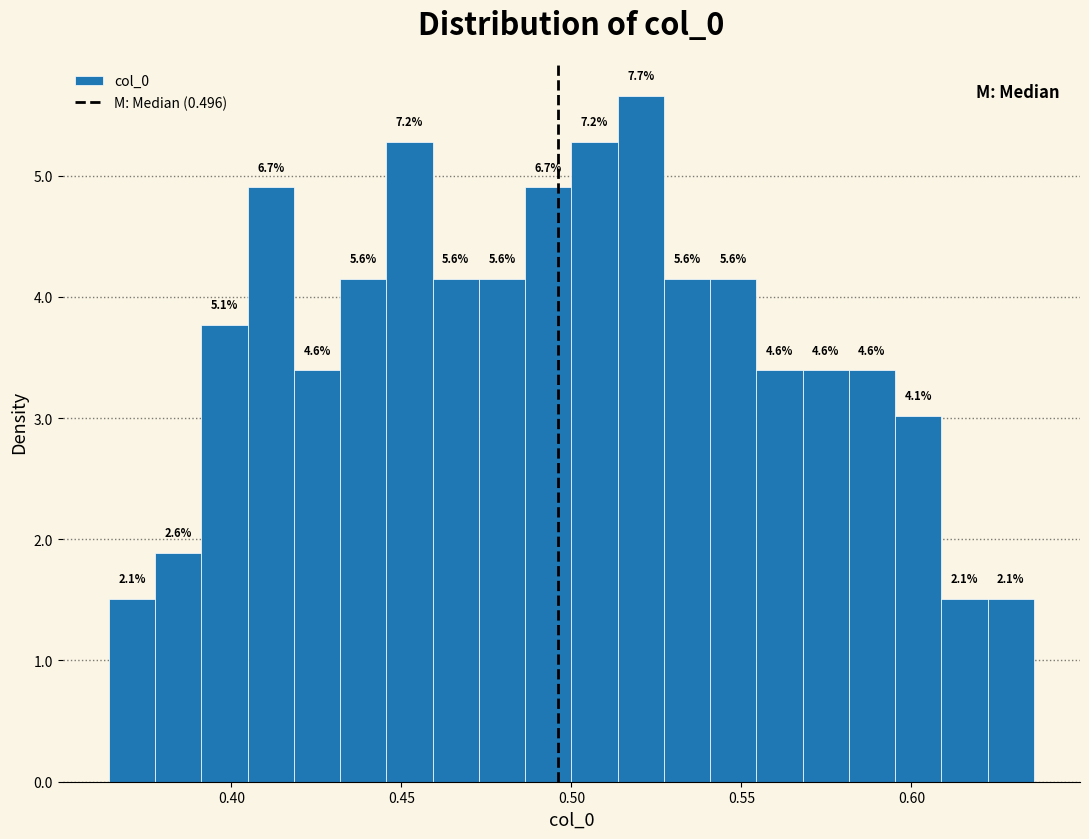

Read against the x-axis, roughly where is the centre of the tallest bar?

0.520